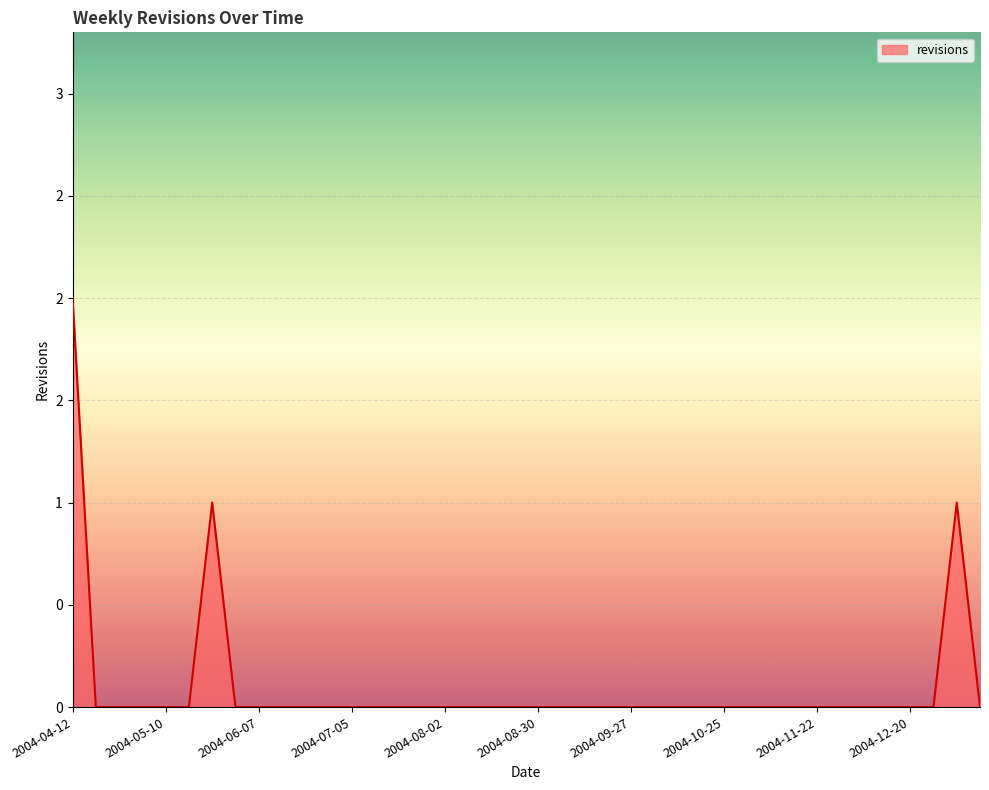

Reading right to left, list all the values displayed in this chart.

2005-01-10=0	2005-01-03=1	2004-12-27=0	2004-12-20=0	2004-12-13=0	2004-12-06=0	2004-11-29=0	2004-11-22=0	2004-11-15=0	2004-11-08=0	2004-11-01=0	2004-10-25=0	2004-10-18=0	2004-10-11=0	2004-10-04=0	2004-09-27=0	2004-09-20=0	2004-09-13=0	2004-09-06=0	2004-08-30=0	2004-08-23=0	2004-08-16=0	2004-08-09=0	2004-08-02=0	2004-07-26=0	2004-07-19=0	2004-07-12=0	2004-07-05=0	2004-06-28=0	2004-06-21=0	2004-06-14=0	2004-06-07=0	2004-05-31=0	2004-05-24=1	2004-05-17=0	2004-05-10=0	2004-05-03=0	2004-04-26=0	2004-04-19=0	2004-04-12=2